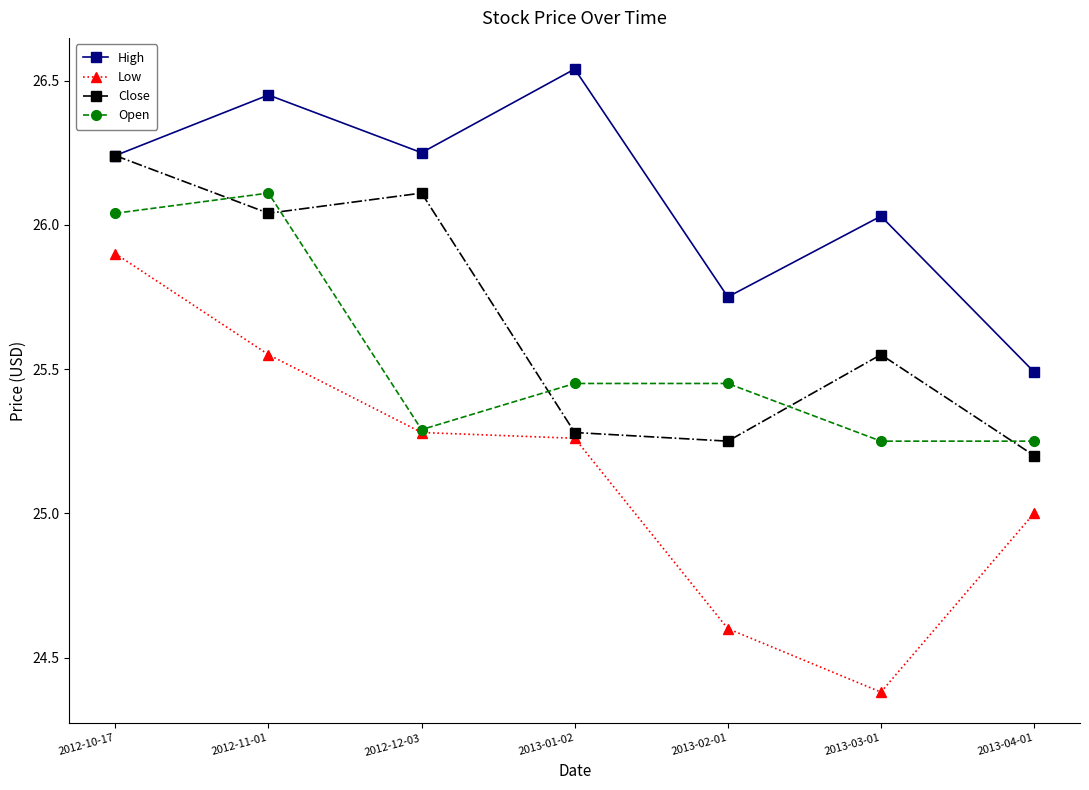

Is this an area chart (filled region under the line)?

No